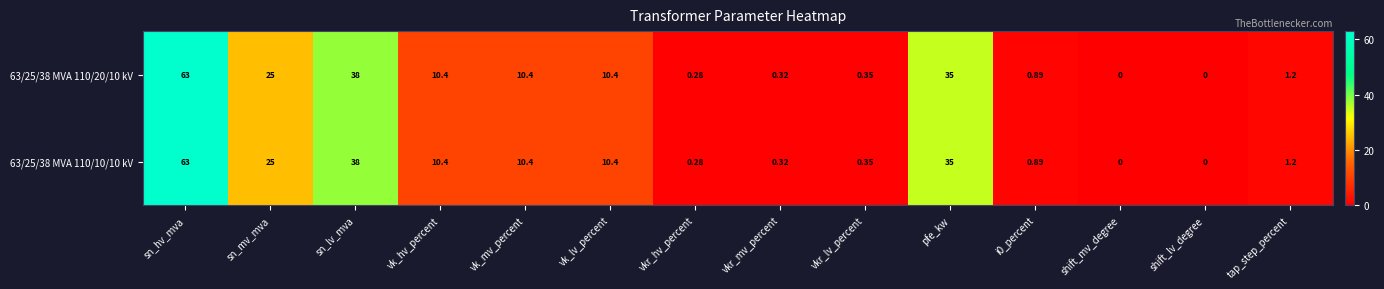

Where does the 63/25/38 MVA 110/20/10 kV series first go above 10?

sn_hv_mva